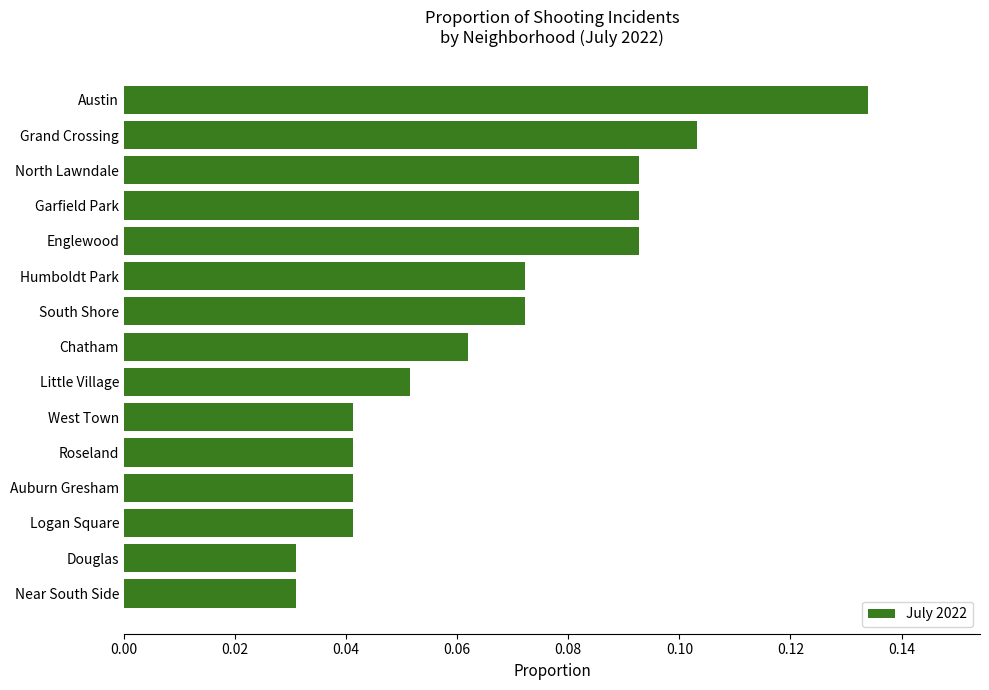

What is the label of the 9th bar from the top?

Little Village